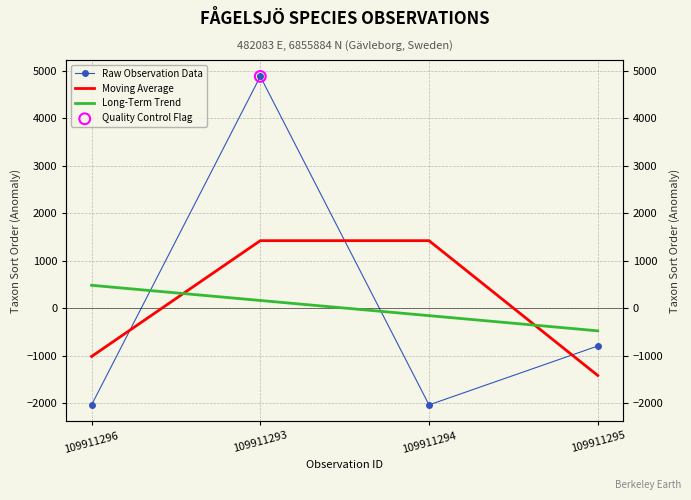

At which category is the sum across all series the highest?

109911293